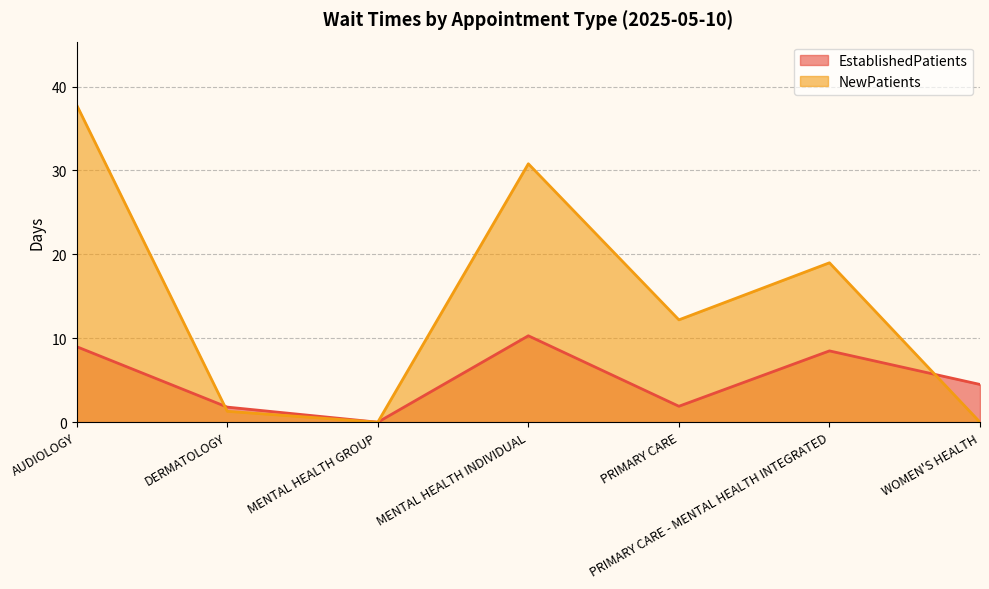

Count the number of data series in this chart.

2